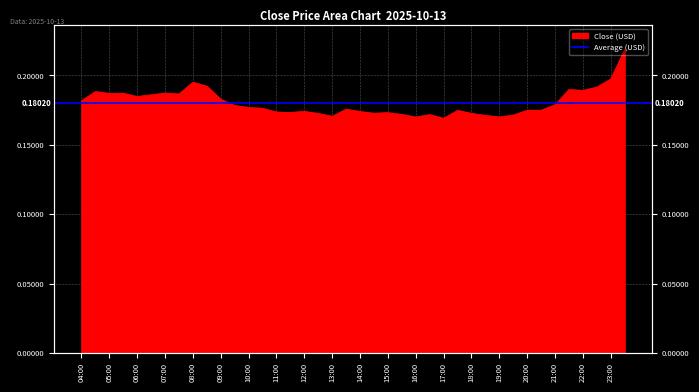

Rank the categories by value from lowest to highest.

17:00, 16:00, 19:00, 13:00, 18:30, 19:30, 16:30, 15:30, 12:30, 18:00, 14:30, 15:00, 11:30, 11:00, 14:00, 12:00, 17:30, 20:00, 20:30, 13:30, 10:30, 10:00, 09:30, 21:00, 04:00, 09:00, 06:00, 06:30, 07:30, 05:00, 05:30, 07:00, 04:30, 22:00, 21:30, 22:30, 08:30, 08:00, 23:00, 23:30